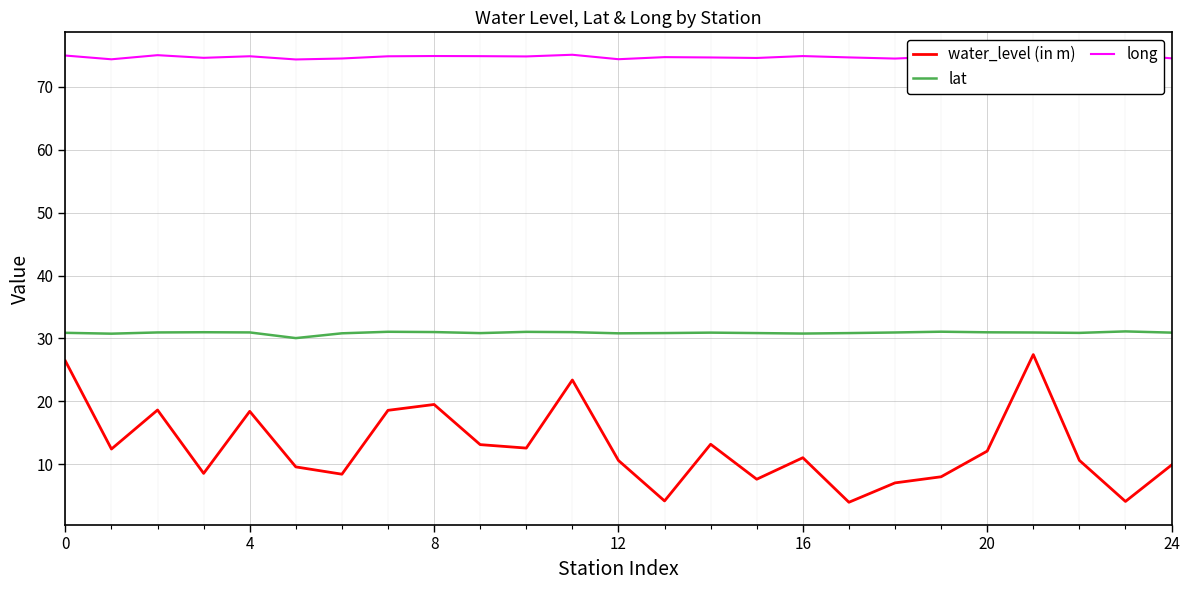

True or false: water_level (in m) and long intersect in this chart.

False